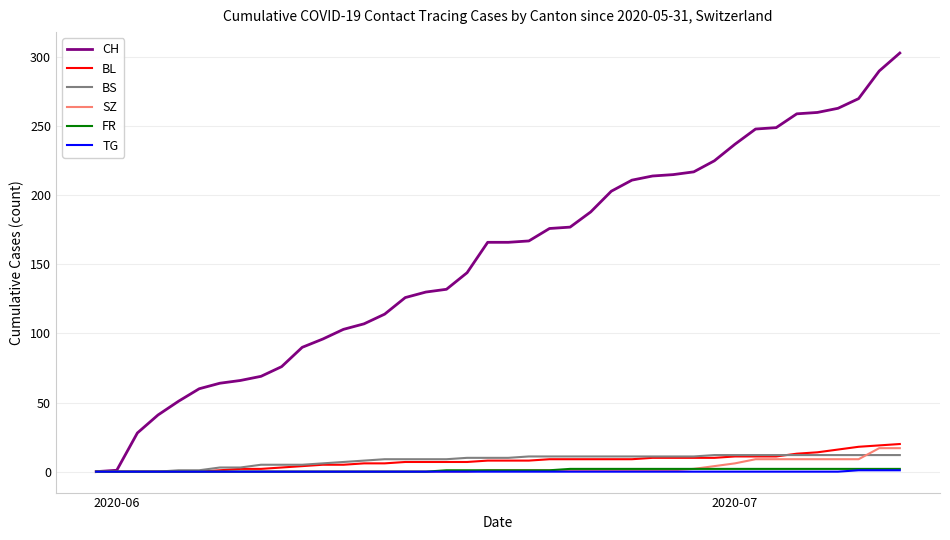

What is the maximum value for FR?

2